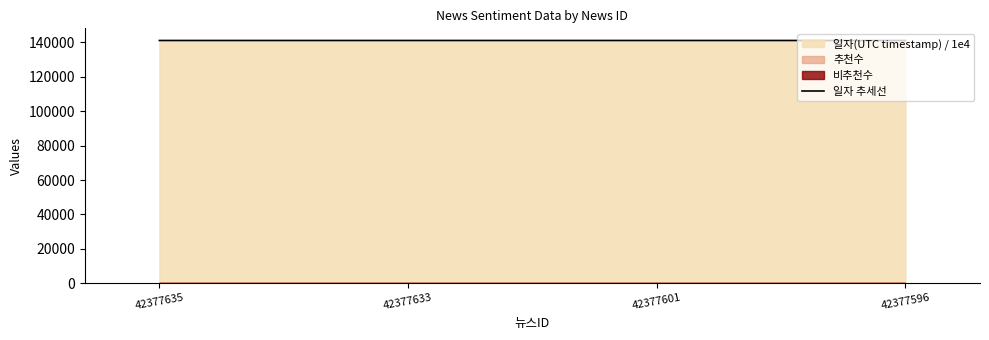

What is the change in value from 42377635 to 42377633?

-0.8